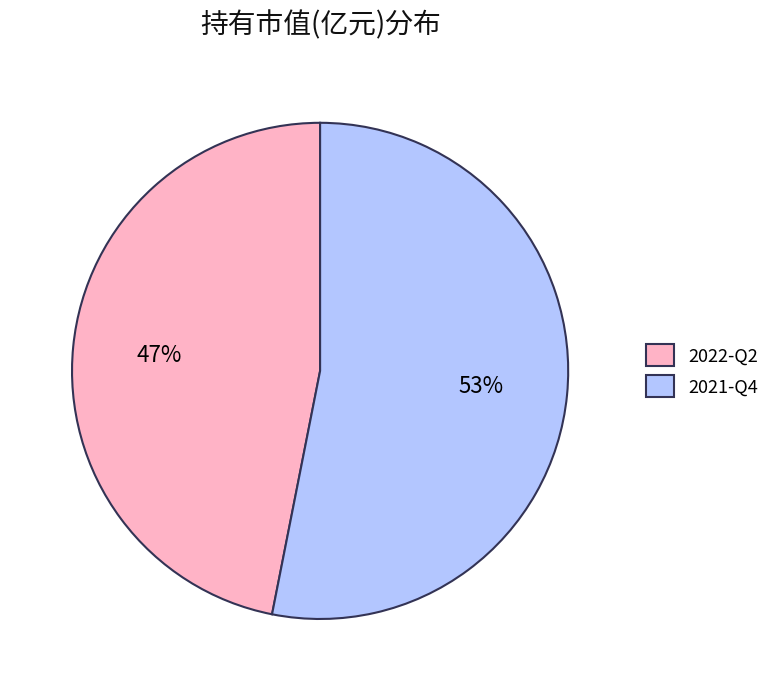

Rank the categories by value from highest to lowest.

2021-Q4, 2022-Q2